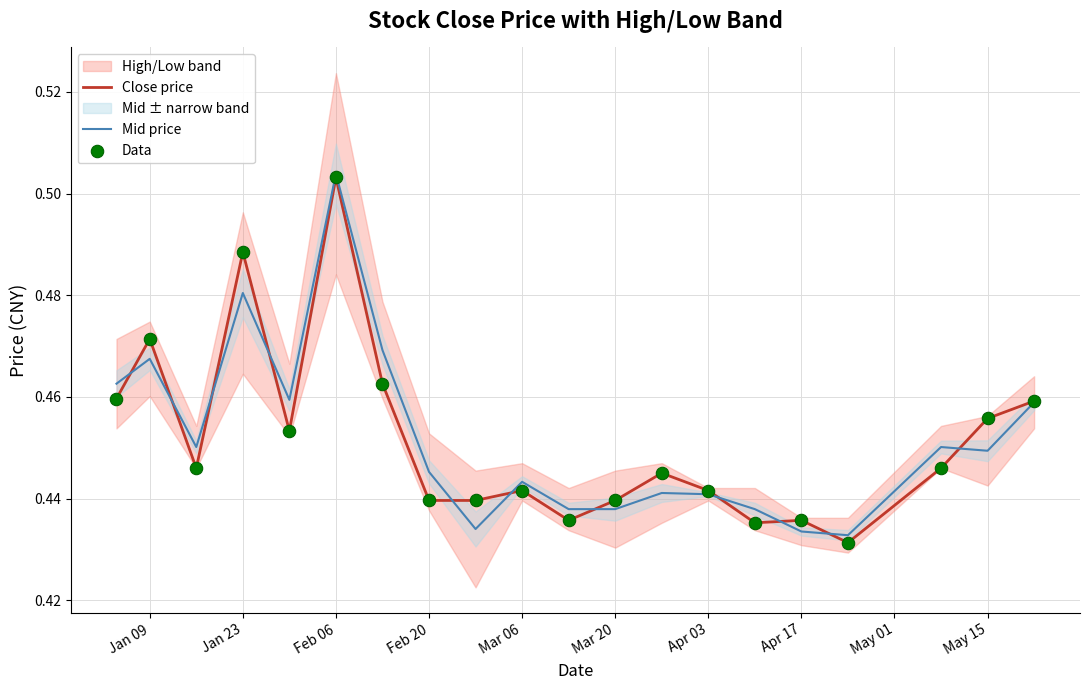

Which series has the largest total across all categories?

Mid price